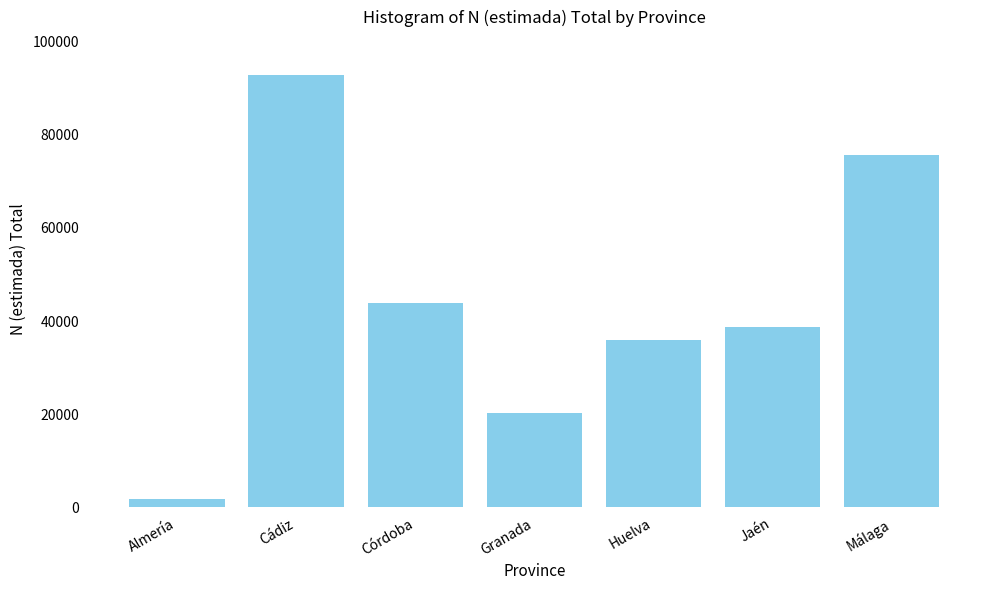

Reading right to left, what are all the values shown in this chart?

Málaga=75601	Jaén=38814	Huelva=35859	Granada=20369	Córdoba=43928	Cádiz=92871	Almería=1804